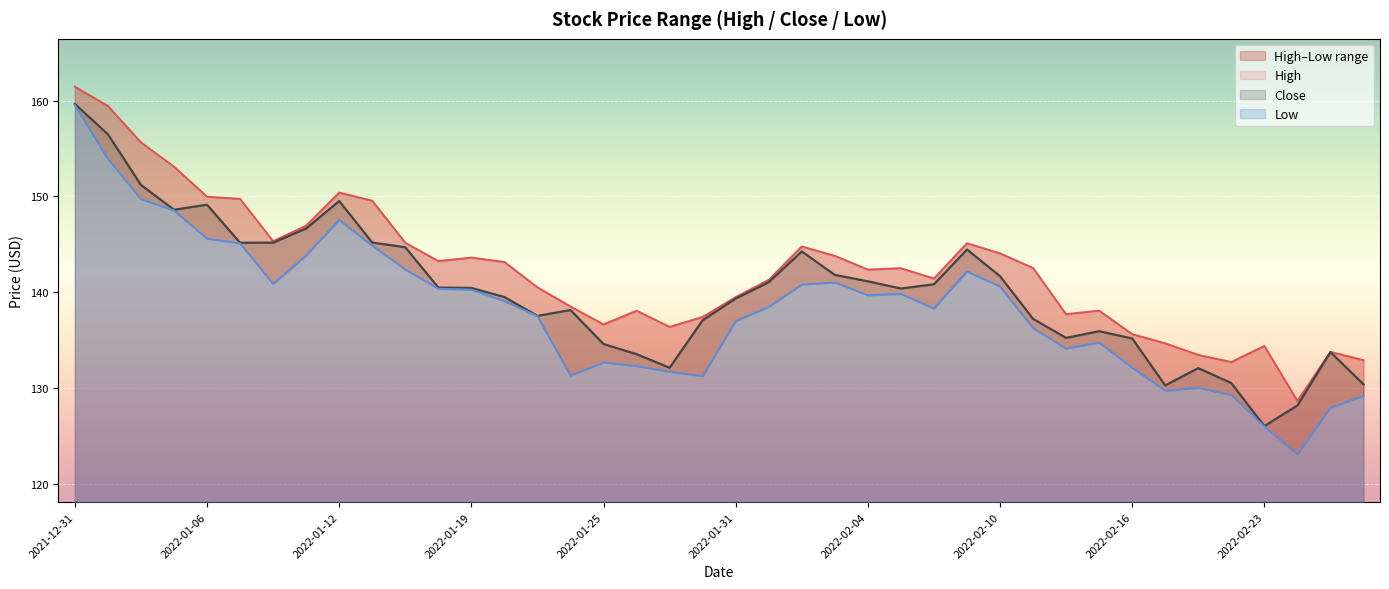

Reading right to left, list all the values displayed in this chart.

High: 2022-02-28=132.9	2022-02-25=133.8	2022-02-24=128.6	2022-02-23=134.4	2022-02-22=132.7	2022-02-18=133.4	2022-02-17=134.6	2022-02-16=135.6	2022-02-15=138.1	2022-02-14=137.7	2022-02-11=142.5	2022-02-10=144.0	2022-02-09=145.1	2022-02-08=141.4	2022-02-07=142.5	2022-02-04=142.3	2022-02-03=143.8	2022-02-02=144.8	2022-02-01=141.3	2022-01-31=139.5	2022-01-28=137.4	2022-01-27=136.4	2022-01-26=138.1	2022-01-25=136.6	2022-01-24=138.5	2022-01-21=140.5	2022-01-20=143.1	2022-01-19=143.6	2022-01-18=143.2	2022-01-14=145.2	2022-01-13=149.5	2022-01-12=150.4	2022-01-11=146.9	2022-01-10=145.3	2022-01-07=149.7	2022-01-06=150.0	2022-01-05=153.1	2022-01-04=155.6	2022-01-03=159.4	2021-12-31=161.4
Close: 2022-02-28=130.4	2022-02-25=133.7	2022-02-24=128.2	2022-02-23=126.0	2022-02-22=130.5	2022-02-18=132.1	2022-02-17=130.2	2022-02-16=135.2	2022-02-15=135.9	2022-02-14=135.2	2022-02-11=137.2	2022-02-10=141.7	2022-02-09=144.4	2022-02-08=140.8	2022-02-07=140.4	2022-02-04=141.1	2022-02-03=141.8	2022-02-02=144.2	2022-02-01=141.0	2022-01-31=139.3	2022-01-28=137.1	2022-01-27=132.1	2022-01-26=133.5	2022-01-25=134.6	2022-01-24=138.1	2022-01-21=137.5	2022-01-20=139.5	2022-01-19=140.4	2022-01-18=140.5	2022-01-14=144.7	2022-01-13=145.2	2022-01-12=149.5	2022-01-11=146.6	2022-01-10=145.2	2022-01-07=145.2	2022-01-06=149.1	2022-01-05=148.6	2022-01-04=151.2	2022-01-03=156.5	2021-12-31=159.7
Low: 2022-02-28=129.2	2022-02-25=127.9	2022-02-24=123.1	2022-02-23=126.0	2022-02-22=129.3	2022-02-18=130.0	2022-02-17=129.7	2022-02-16=132.1	2022-02-15=134.7	2022-02-14=134.1	2022-02-11=136.2	2022-02-10=140.6	2022-02-09=142.2	2022-02-08=138.3	2022-02-07=139.8	2022-02-04=139.7	2022-02-03=141.0	2022-02-02=140.8	2022-02-01=138.4	2022-01-31=137.0	2022-01-28=131.2	2022-01-27=131.7	2022-01-26=132.3	2022-01-25=132.7	2022-01-24=131.3	2022-01-21=137.5	2022-01-20=139.1	2022-01-19=140.3	2022-01-18=140.3	2022-01-14=142.4	2022-01-13=144.8	2022-01-12=147.6	2022-01-11=143.8	2022-01-10=140.9	2022-01-07=145.1	2022-01-06=145.6	2022-01-05=148.5	2022-01-04=149.7	2022-01-03=153.9	2021-12-31=159.5